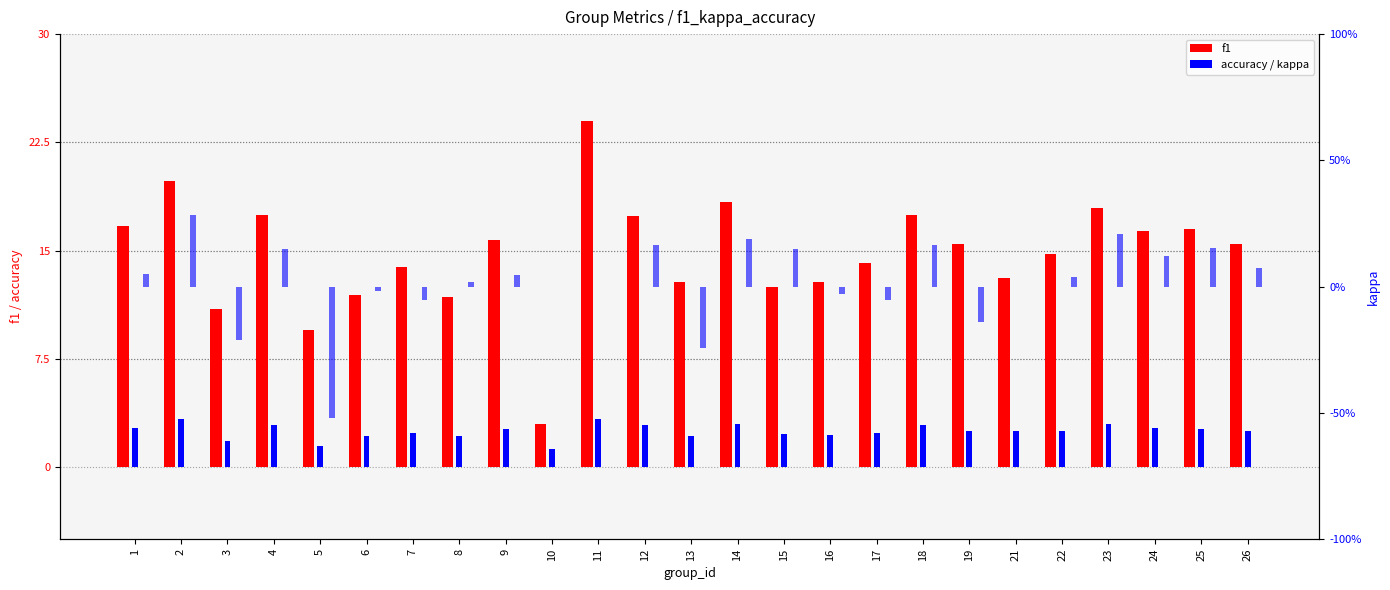

What is the average value of the accuracy series?

2.5